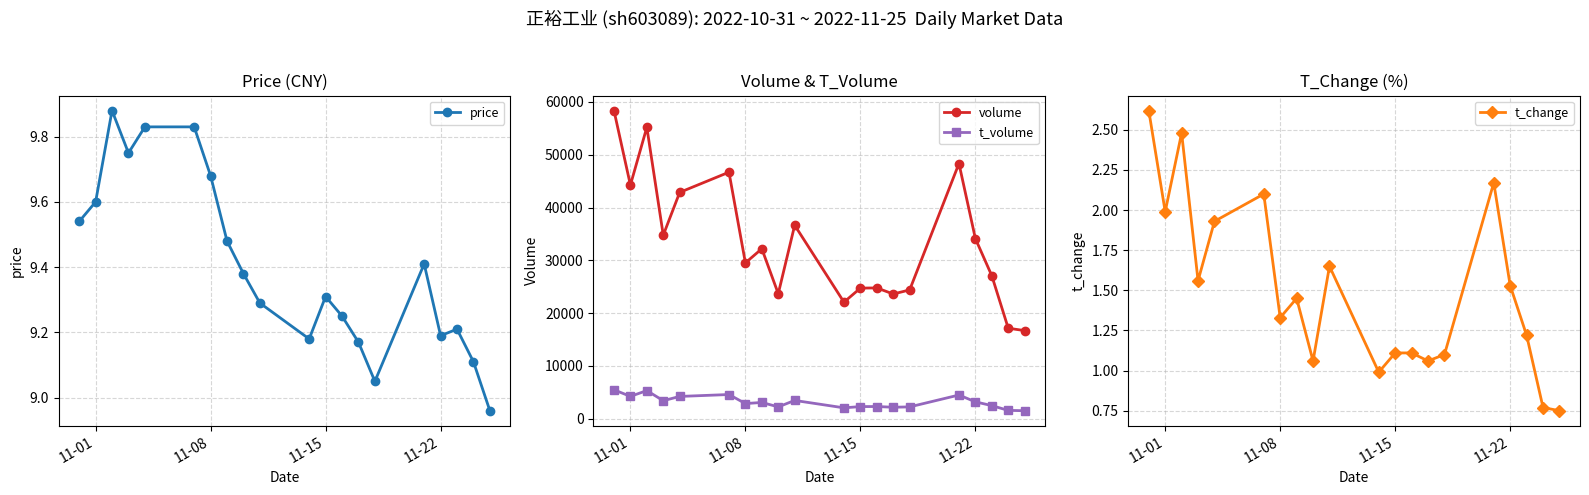

True or false: volume and t_volume cross at least once.

False